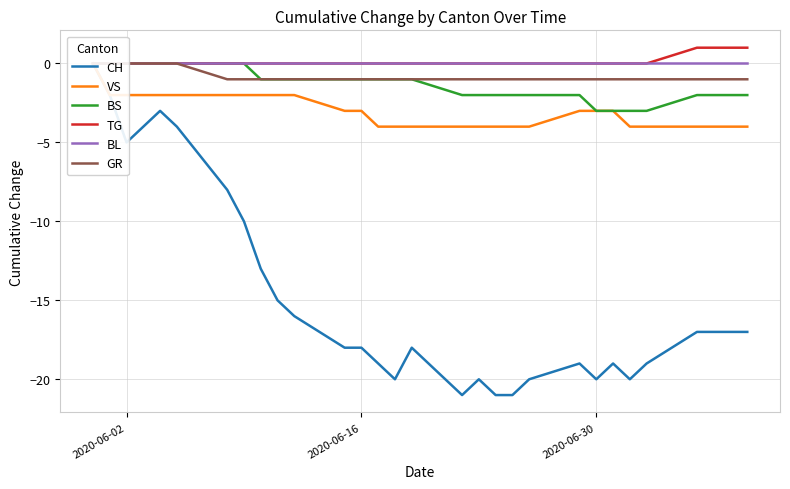

Rank the series by their maximum value, from lowest to highest.

CH, VS, BS, BL, GR, TG